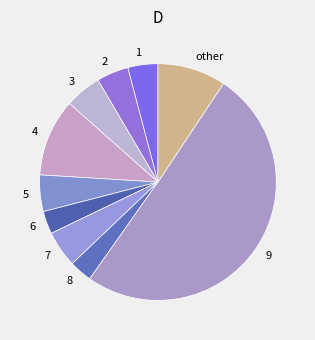

Does any single category account for the majority?

Yes